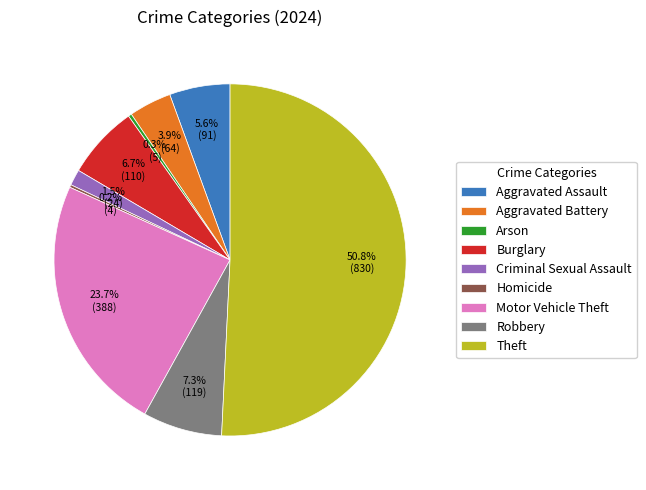

Approximately how many times larger is the value at Burglary compared to Robbery?

0.9